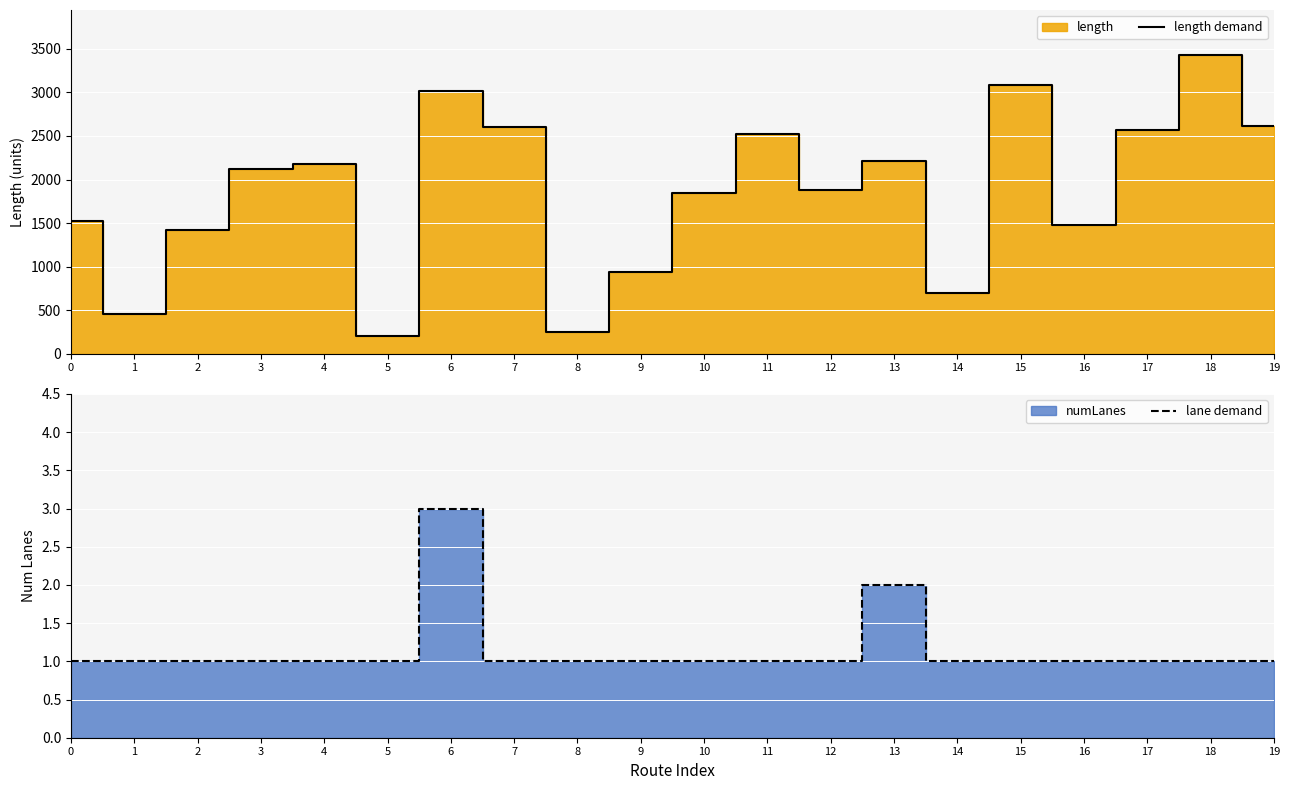

The value of lane demand at 16 is 1.6. True or false?

False